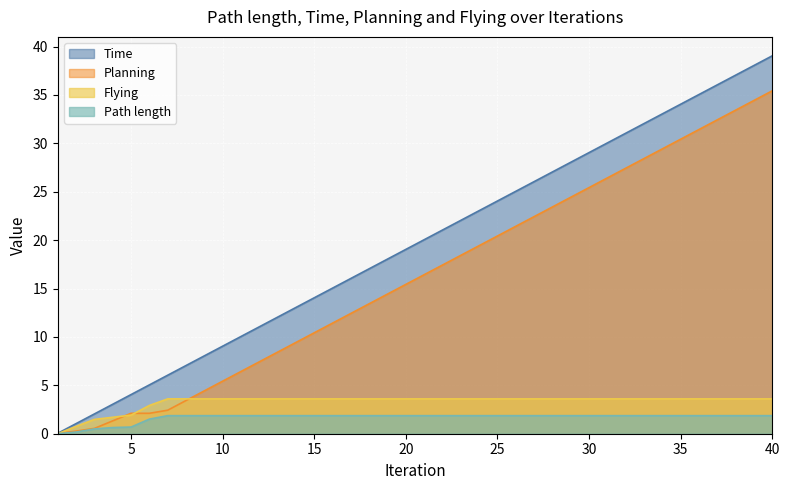

The Time series shows 10.6 at 26. True or false?

False